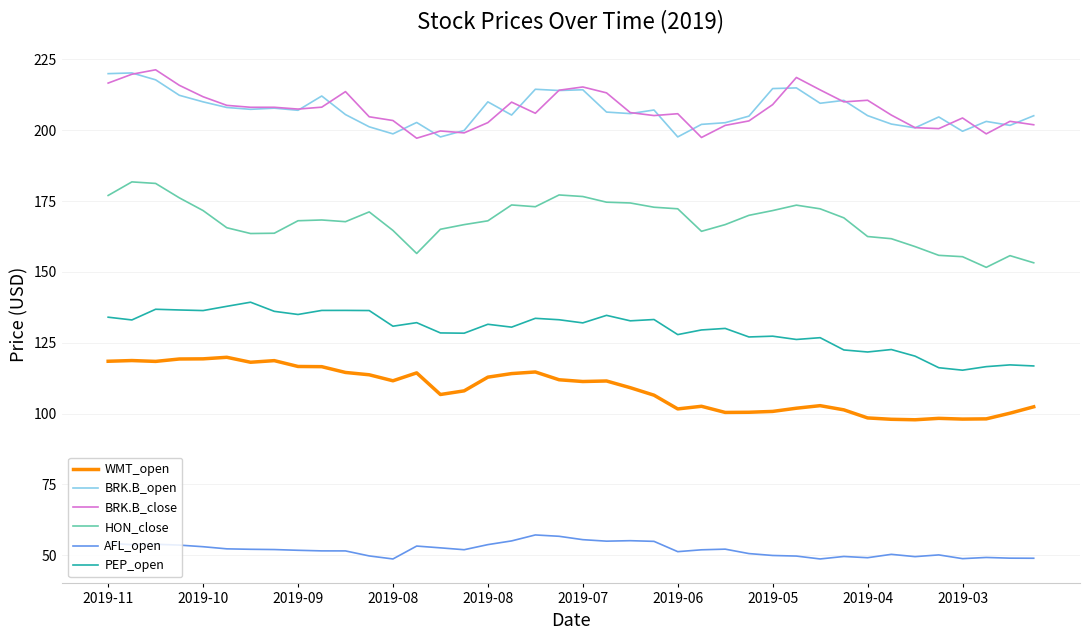

True or false: AFL_open and BRK.B_close cross at least once.

False